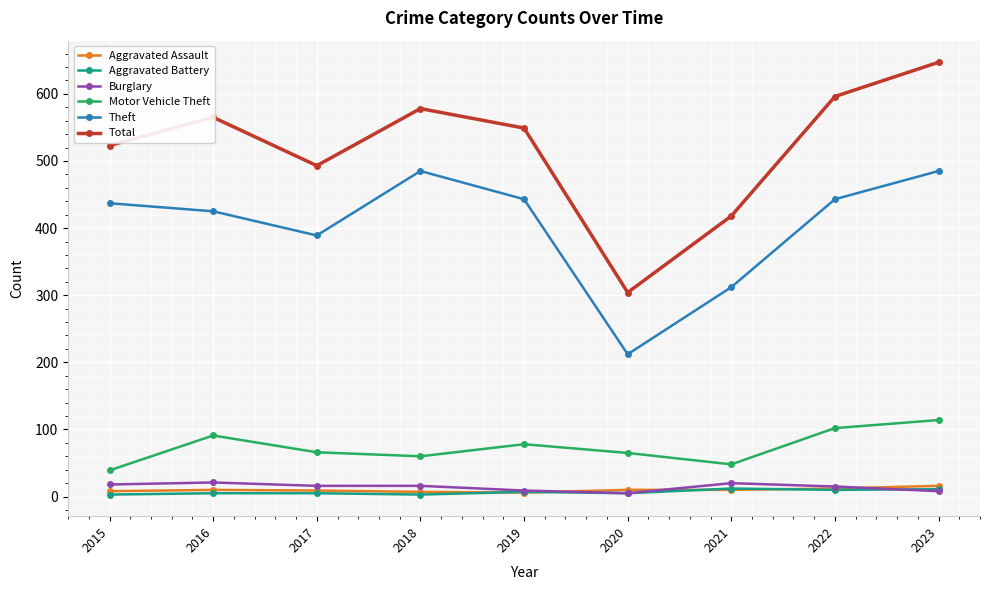

What is the value of the Aggravated Battery point at the 1st from the left?

3